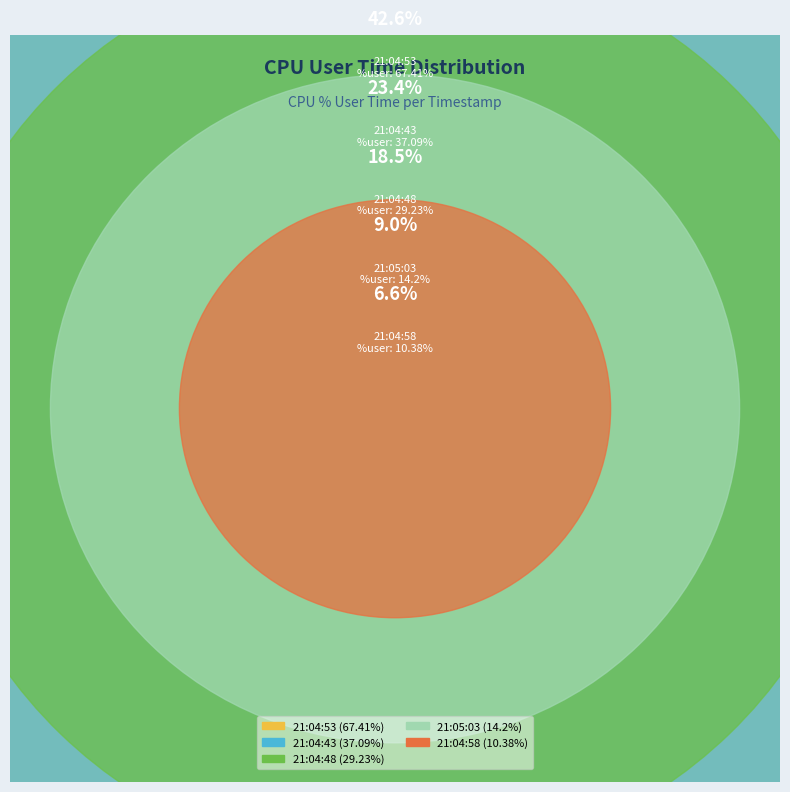

The 21:04:53 slice represents 43% of the pie. True or false?

True